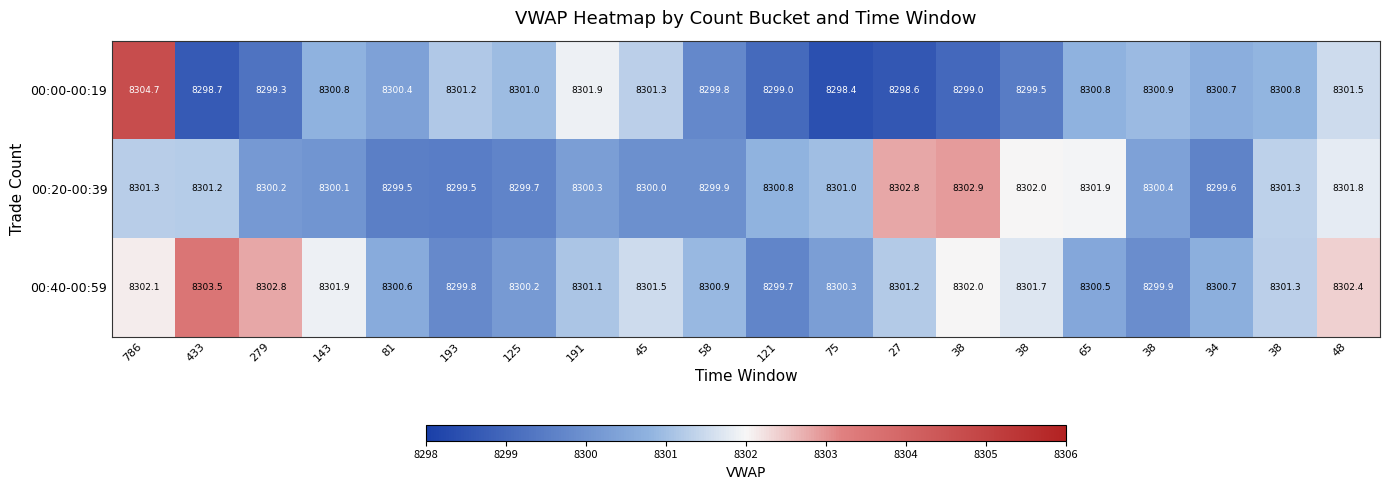

How many distinct data groups are displayed?

3